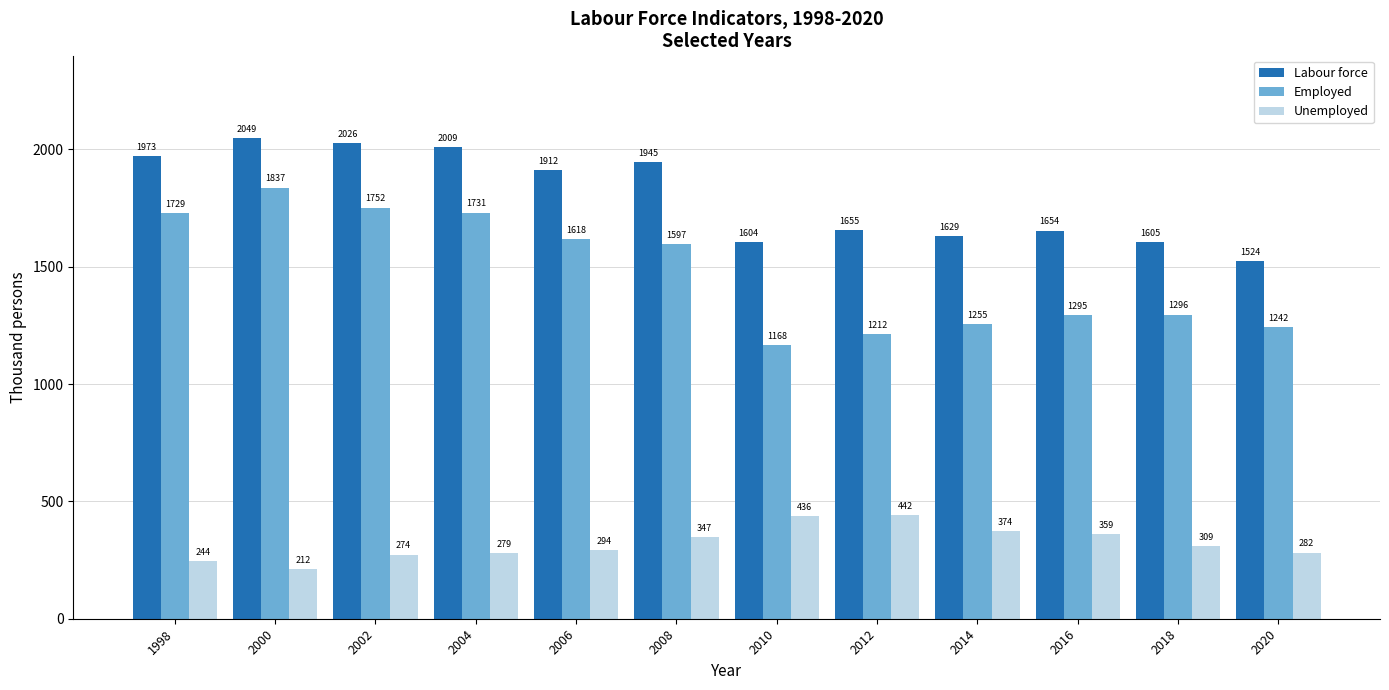

What is the value of the Unemployed bar at the 2nd from the left?

212.0